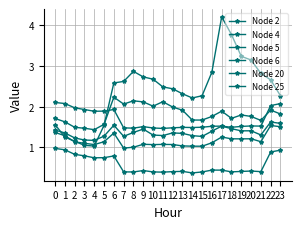

Between 15 and 20, which is larger?

20